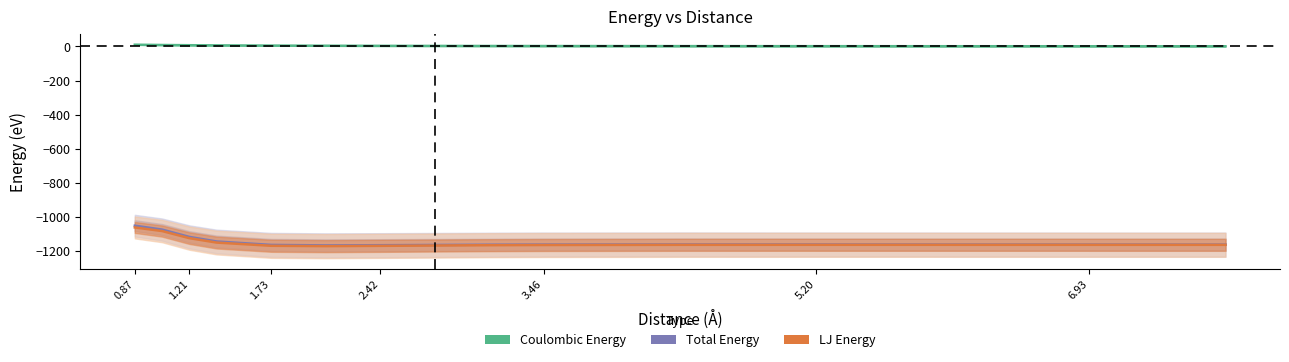

How many lines are shown in the chart?

3